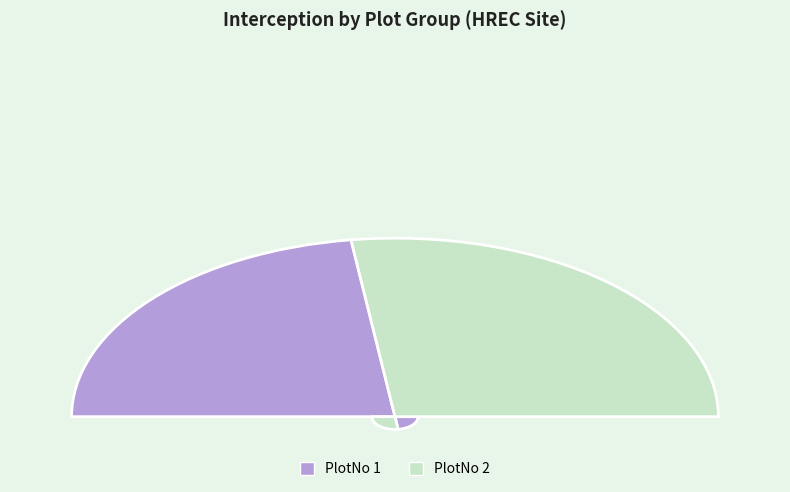

Does 14 account for over 50% of the chart?

No